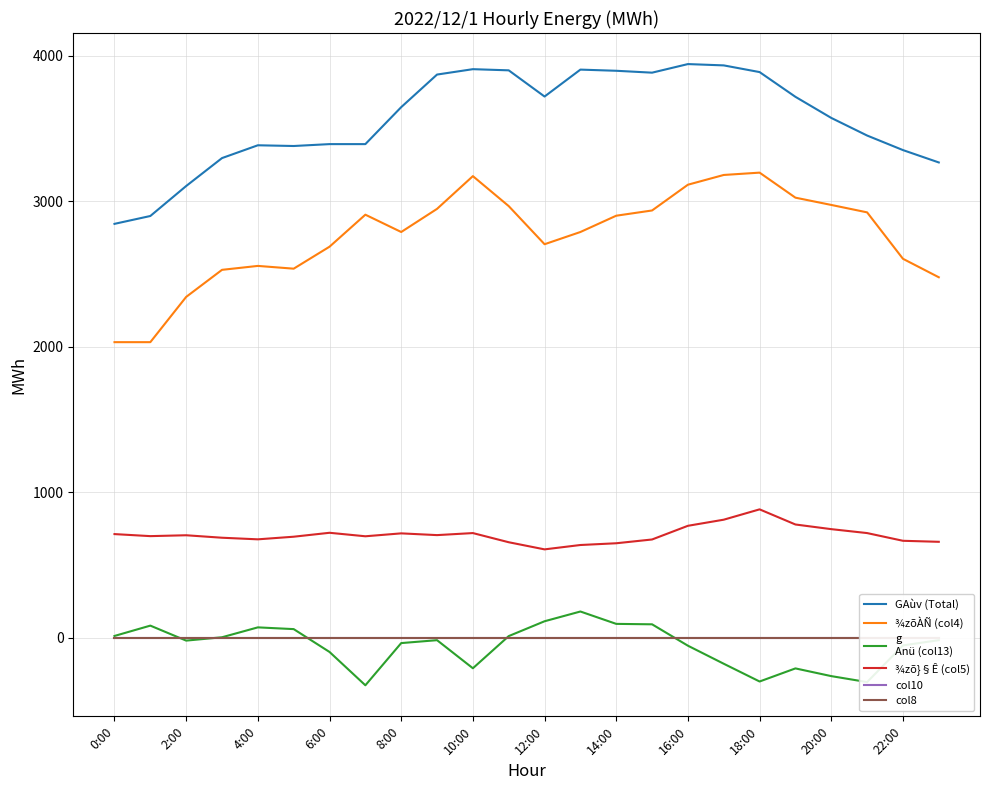

At which label does col10 reach its peak?

0:00